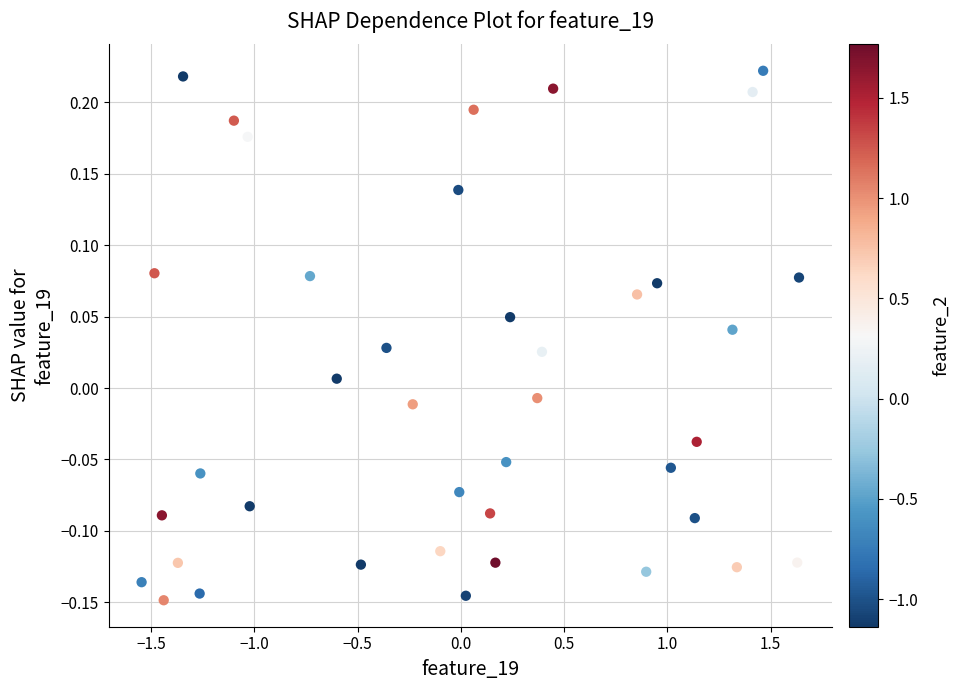

What is the range of Y values (max minus min)?

0.4